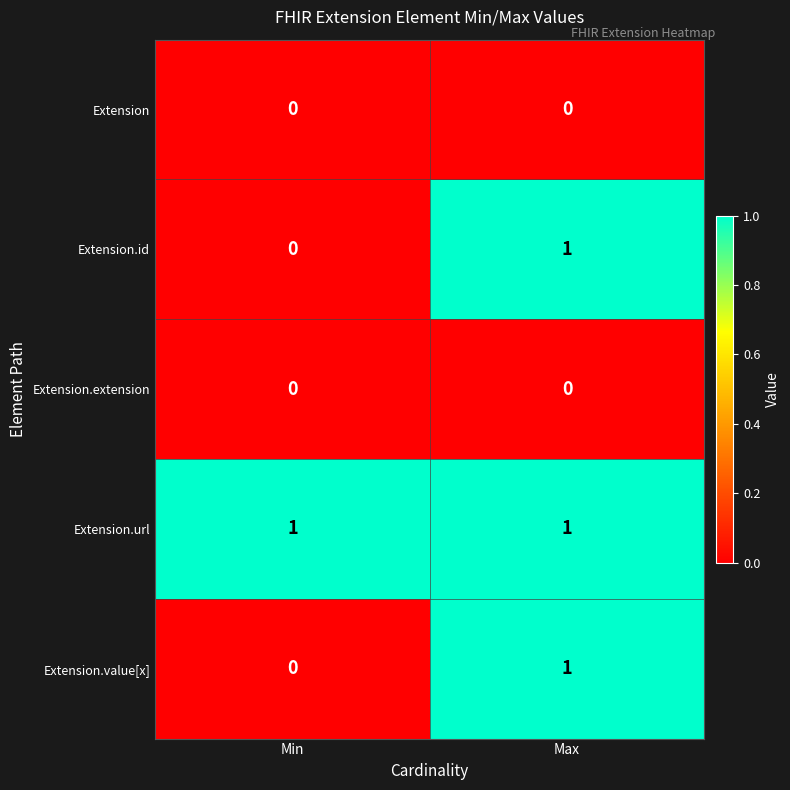

At which category is the sum across all series the highest?

Max